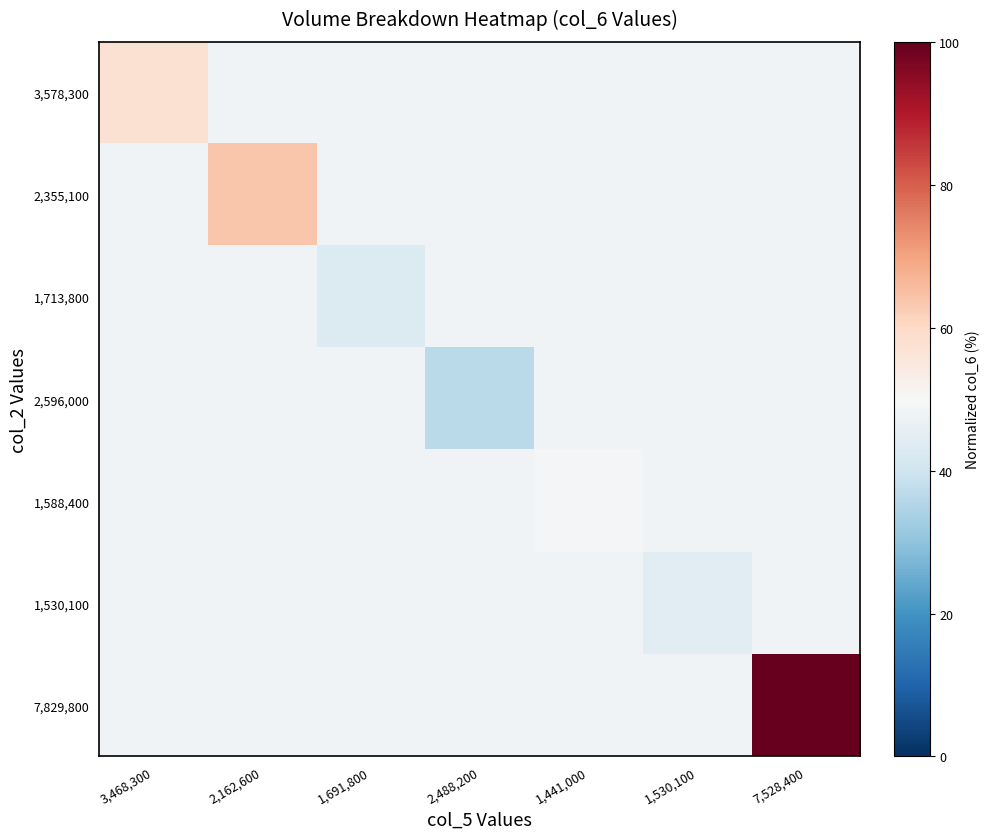

What is the greatest value displayed?

100.0